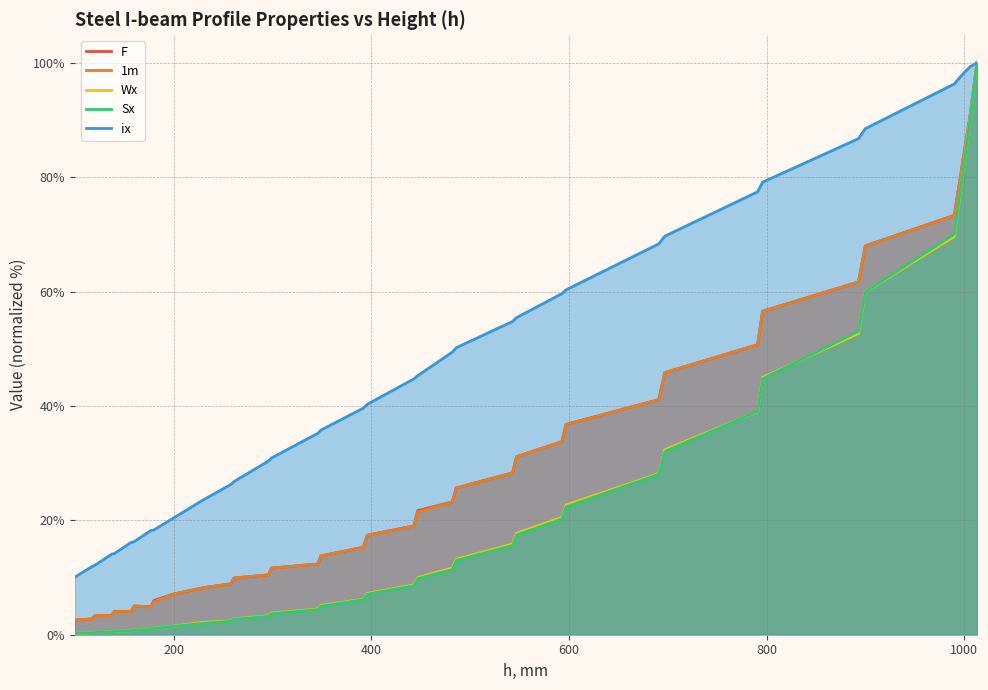

What is the sum of all Wx values?

762.0